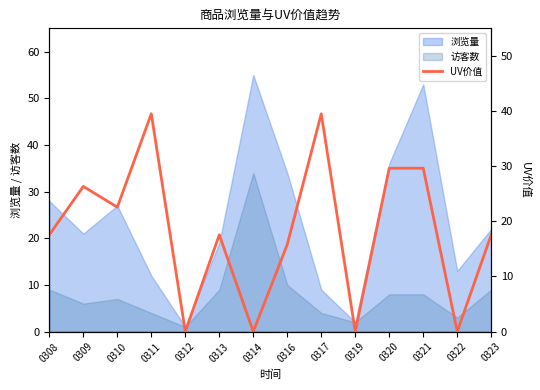

At which label is the value closest to 19?

0308